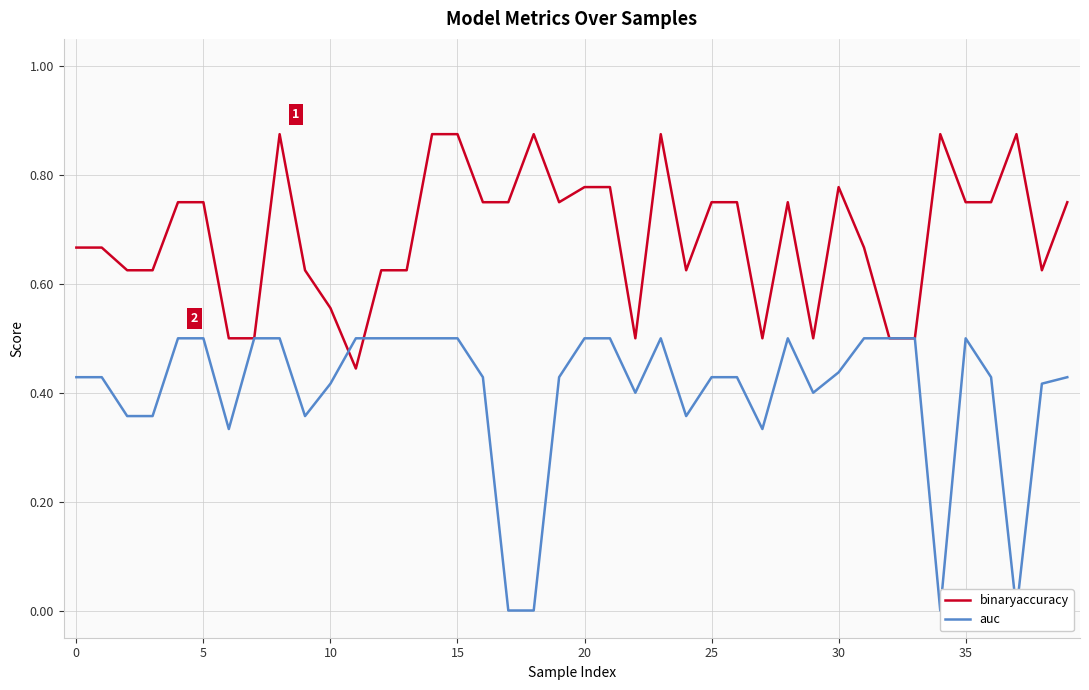

Between 35 and 22, which is larger?

35